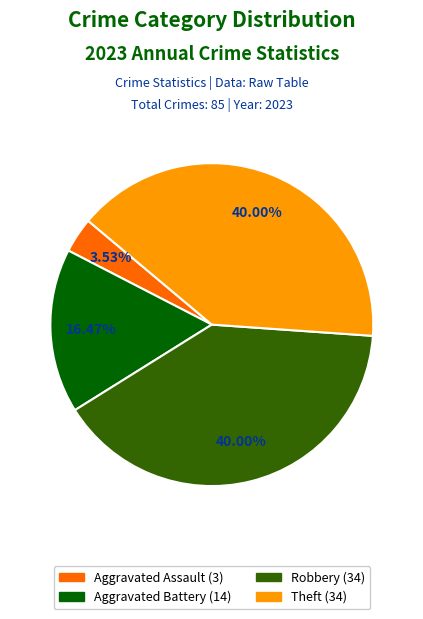

Is there any slice that represents more than half of the pie?

No